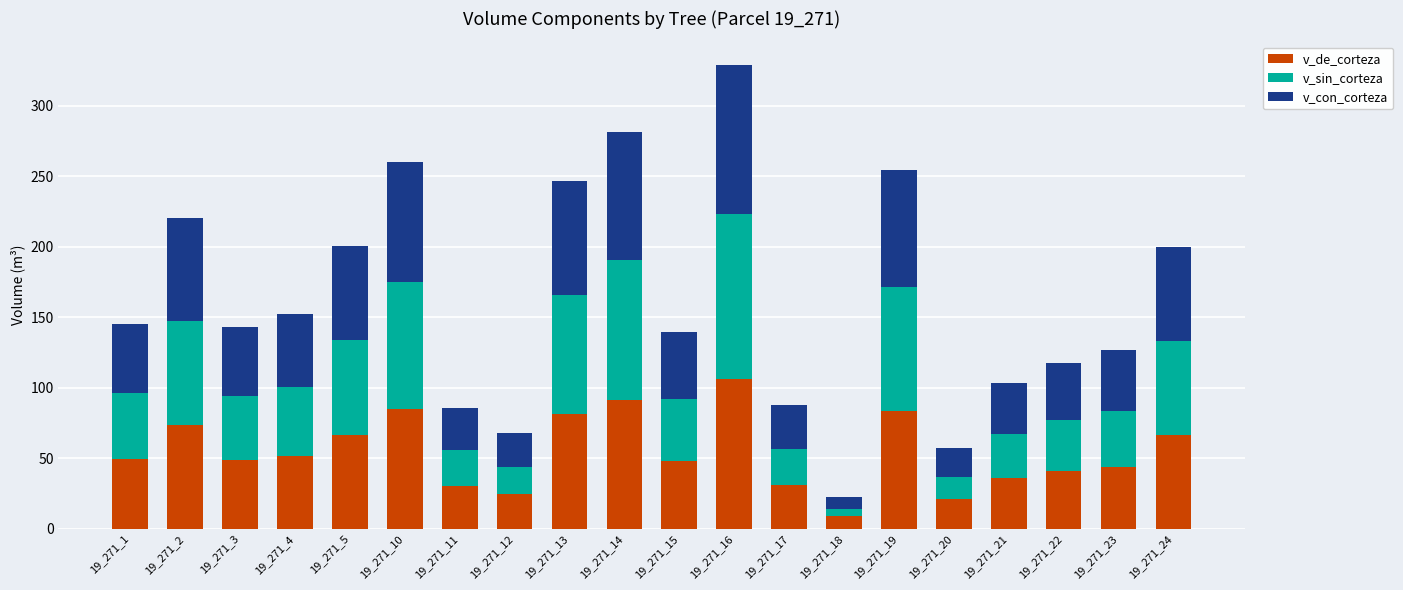

What is the total value across all series at 19_271_11?

85.5